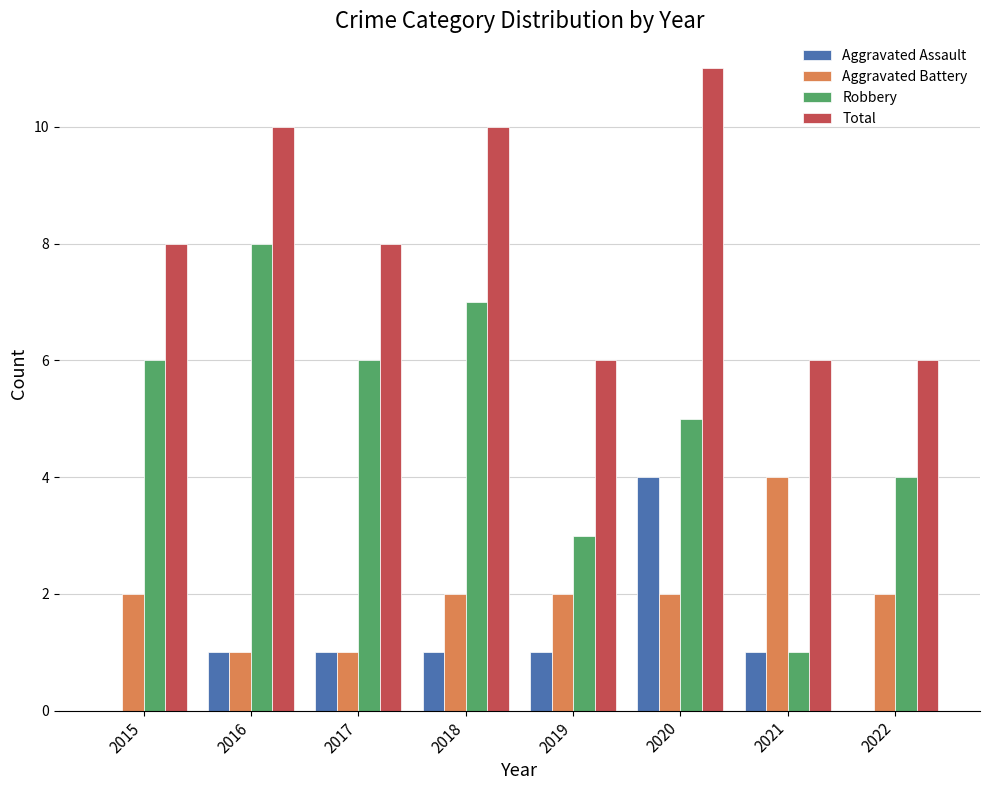

Between 2016 and 2021, which series saw the biggest shift?

Robbery